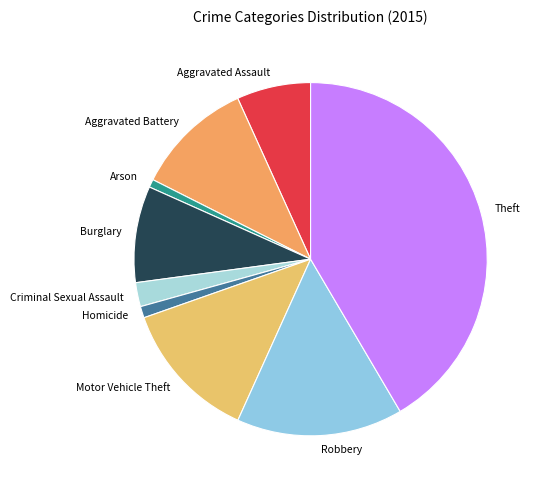

Approximately how many times larger is the value at Aggravated Assault compared to Criminal Sexual Assault?

3.1